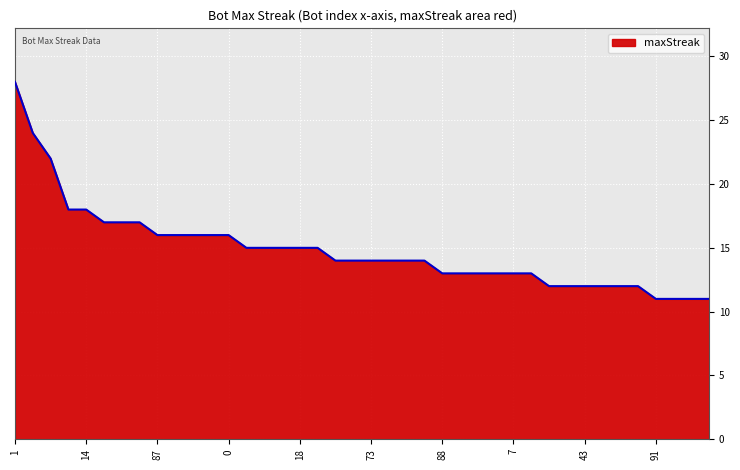

What is the difference between the maximum and minimum values?

17